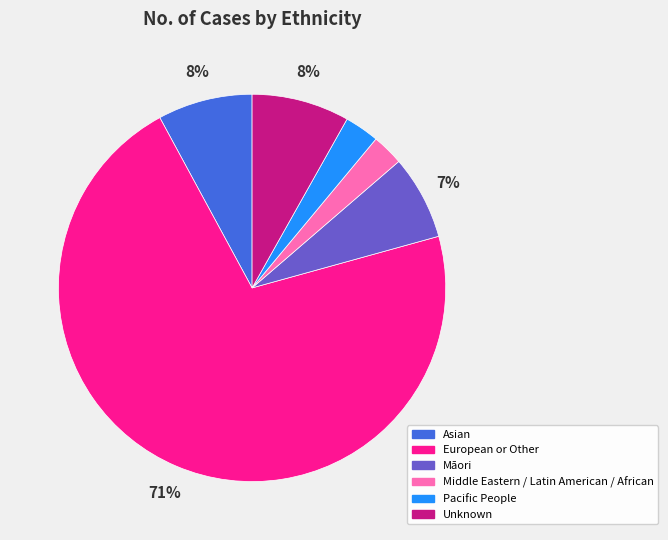

To the nearest percent, what is the combined percentage of European or Other and Asian?

79%